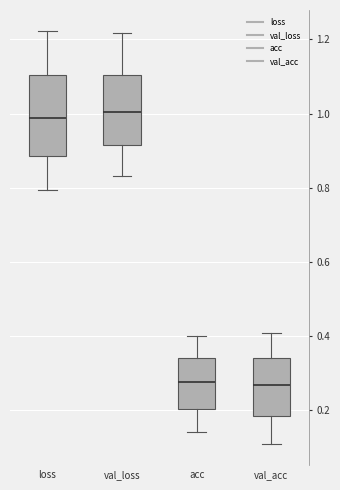

Which box is the tallest, from its lower edge to its upper edge?

loss